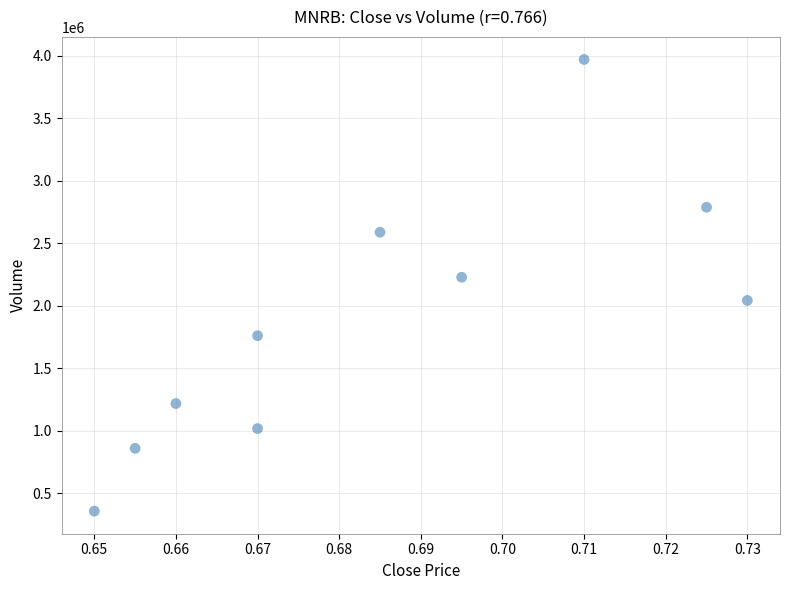

What is the range of Y values (max minus min)?

3611900